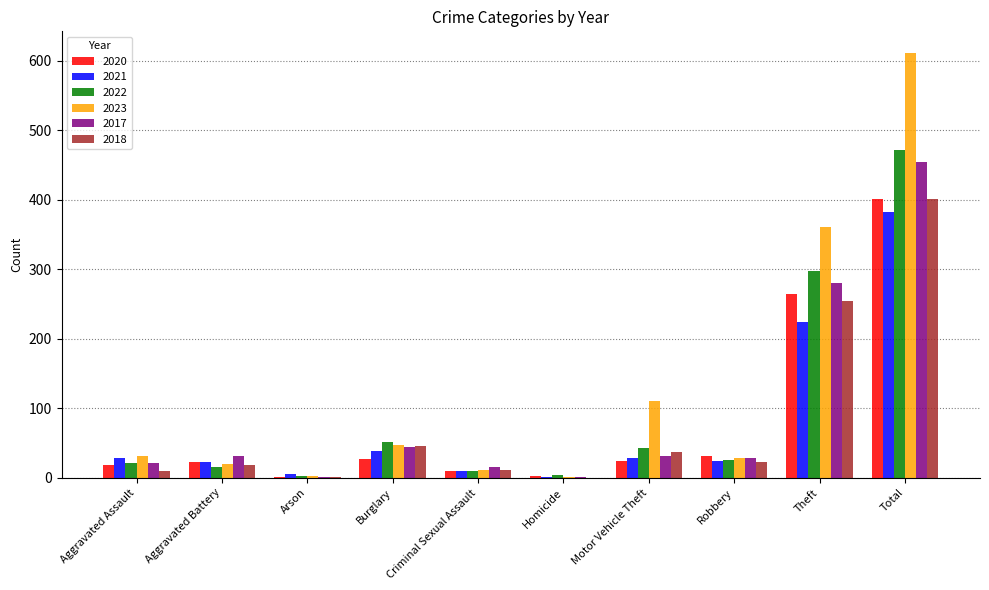

Count the number of categories in the chart.

10